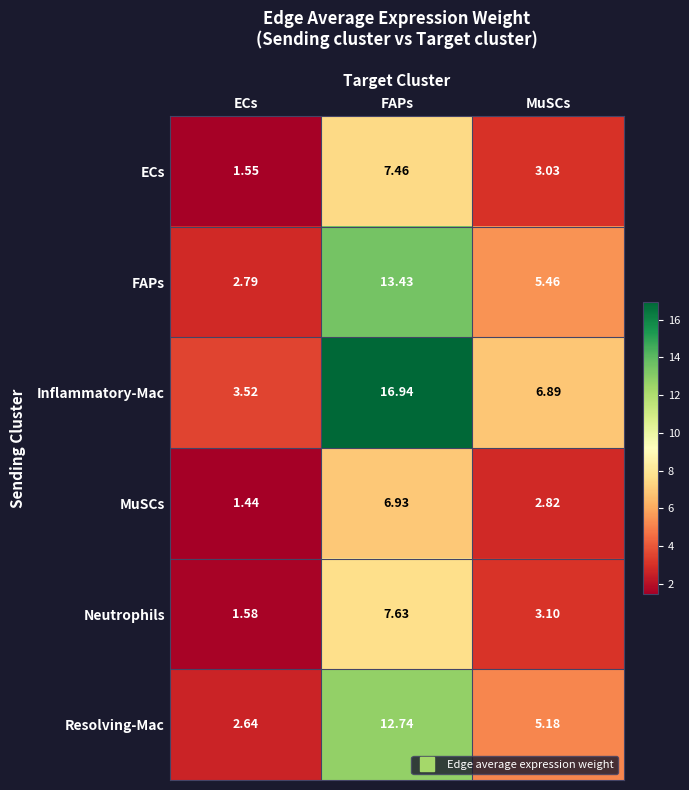

Which series has the largest total across all categories?

Inflammatory-Mac